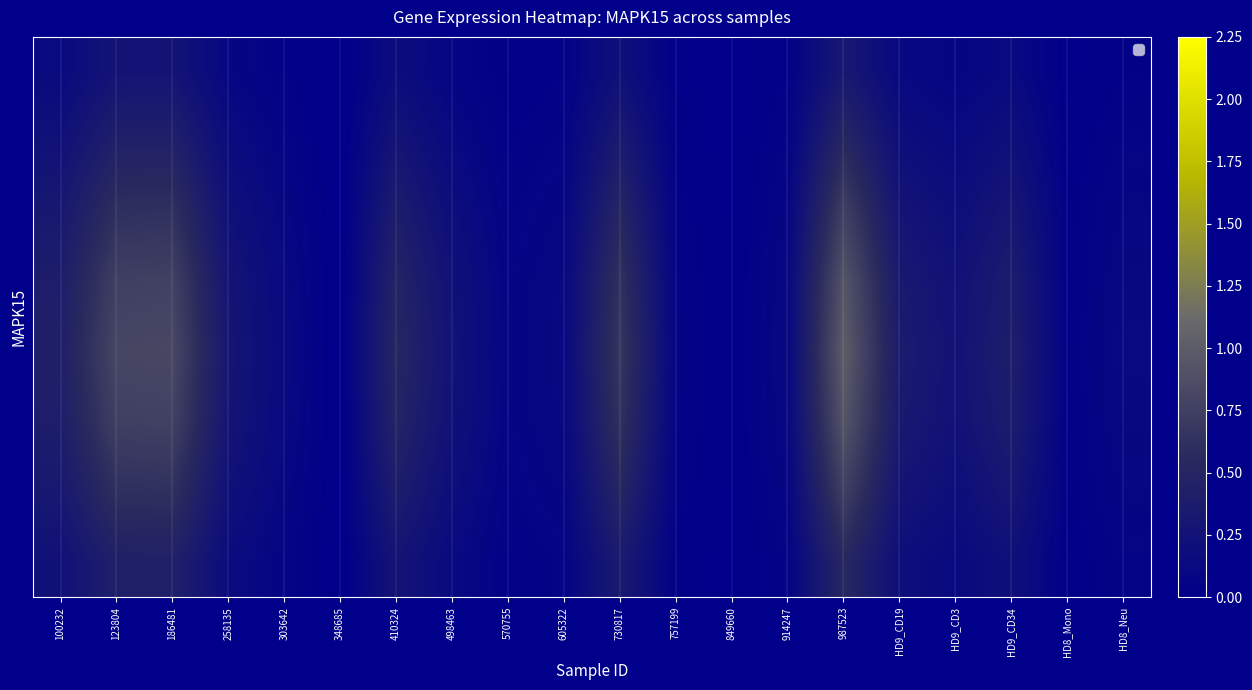

Between HD9_CD34 and 410324, which is larger?

410324